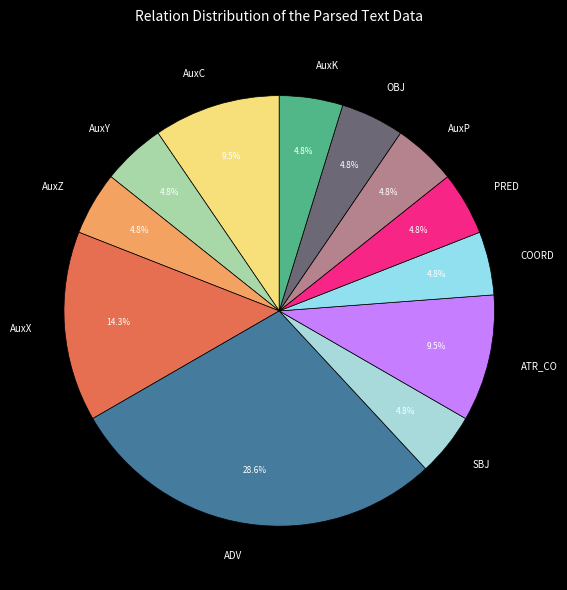

Count the number of slices in the pie.

12